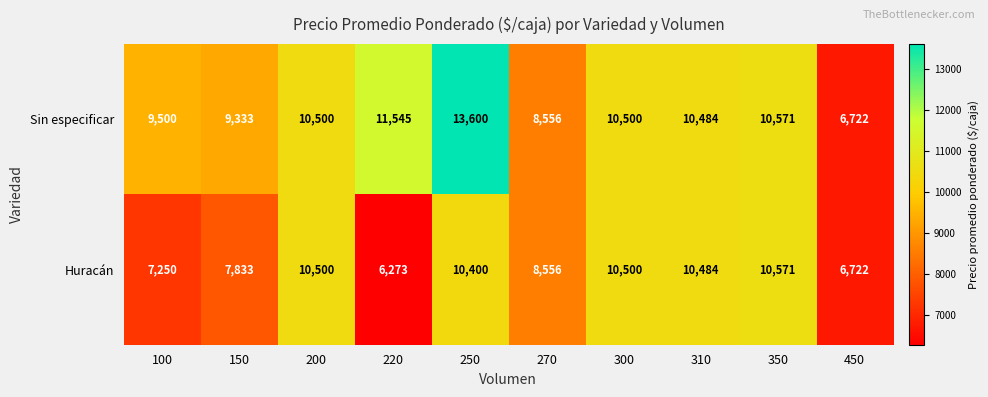

Is it true that Sin especificar equals 3378 at 450?

False